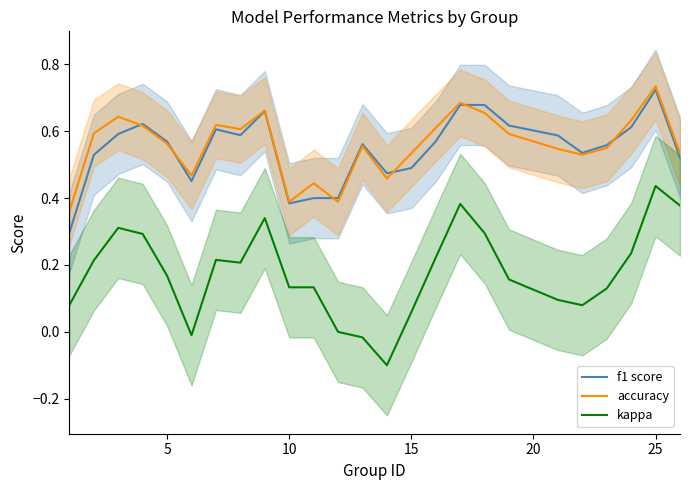

What are all the series names shown in the legend?

f1 score, accuracy, kappa